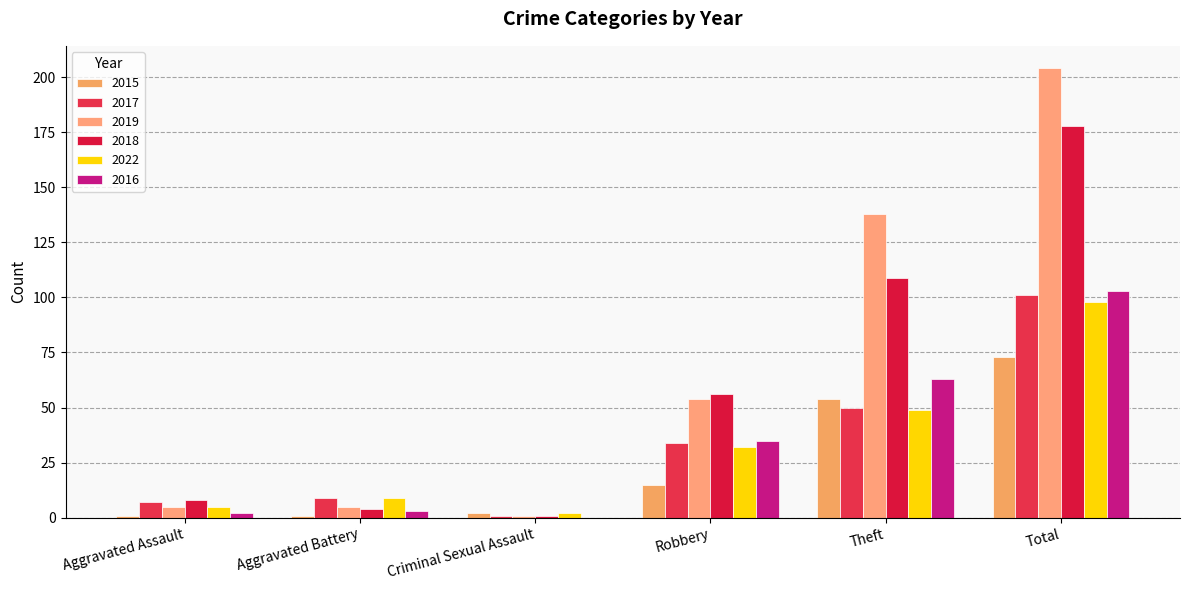

What is the approximate value of 2016 at Aggravated Assault?

2